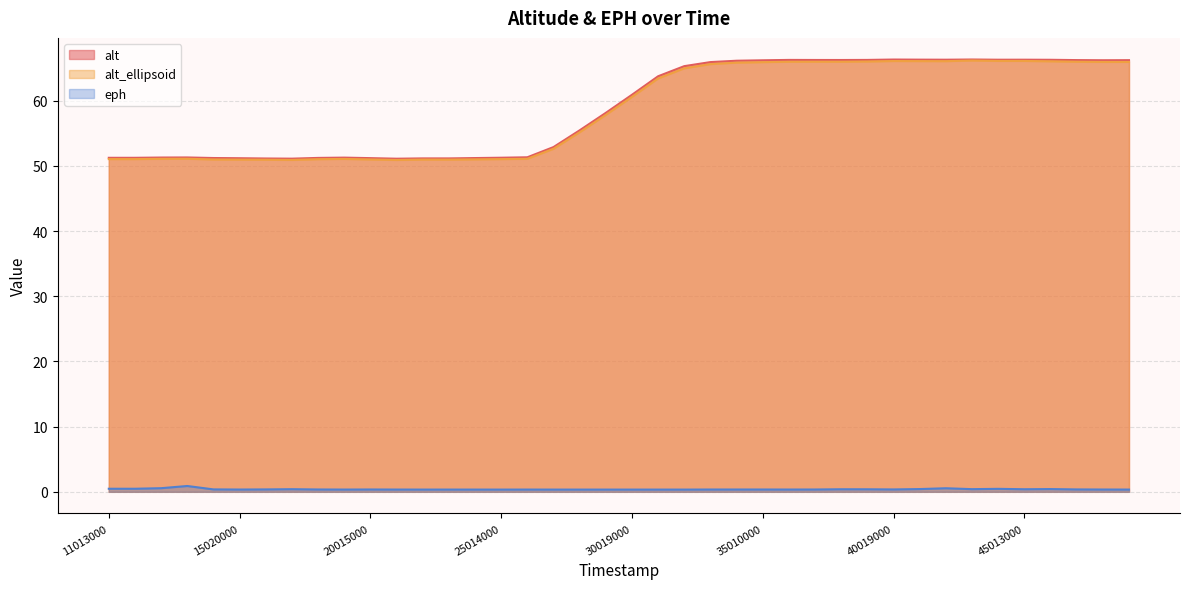

What are all the series names shown in the legend?

alt, alt_ellipsoid, eph